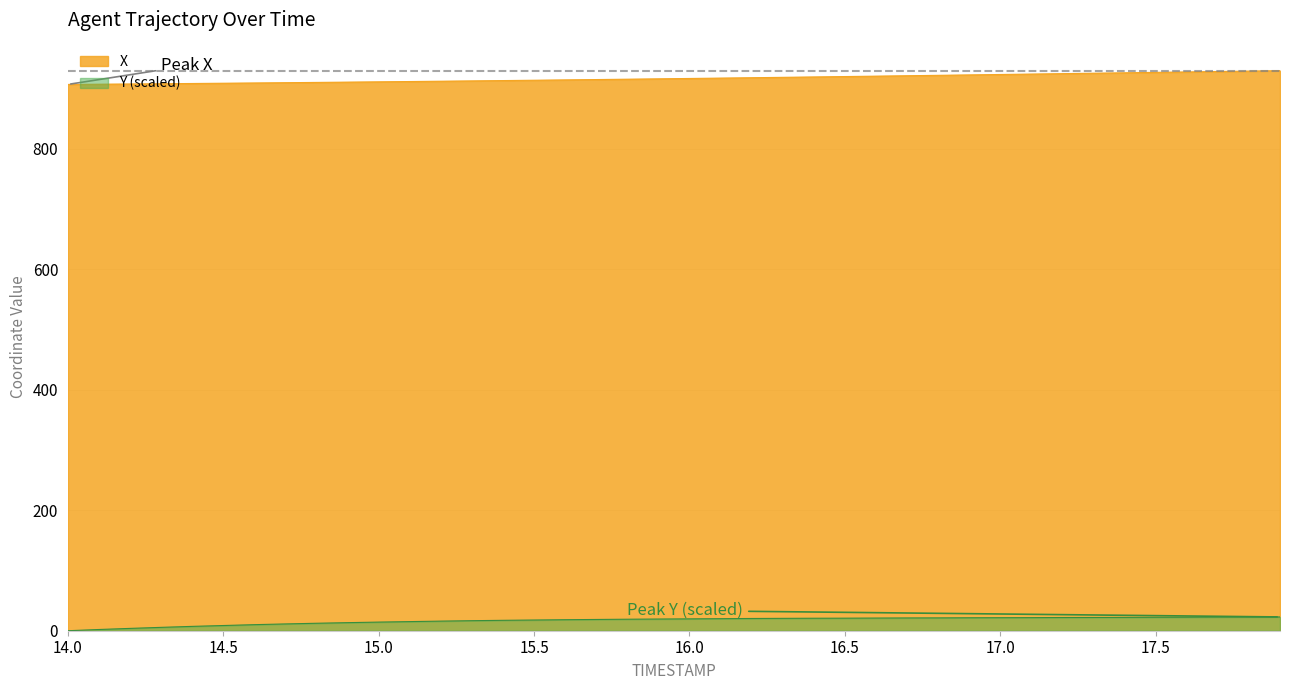

What is the difference between the maximum and minimum values in the Y series?

22.8